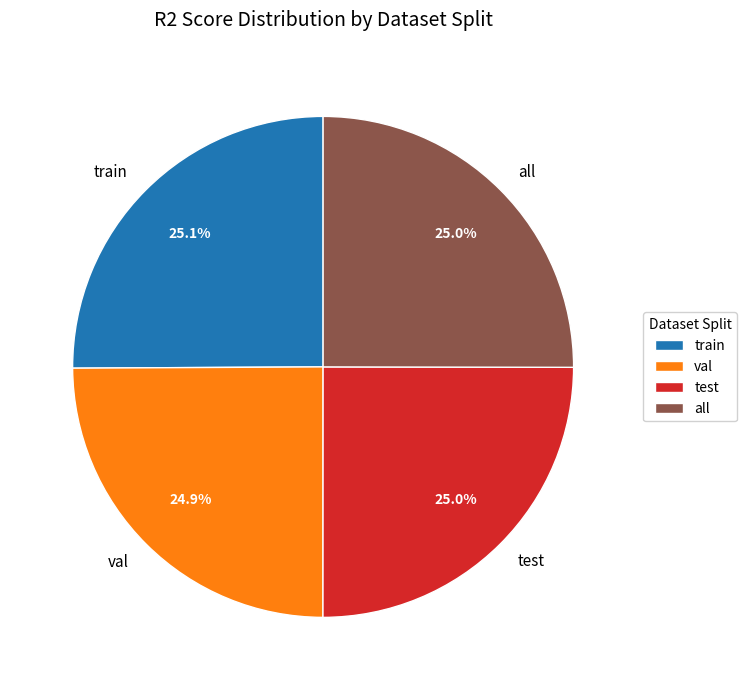

What percentage is the train slice, to the nearest percent?

25%